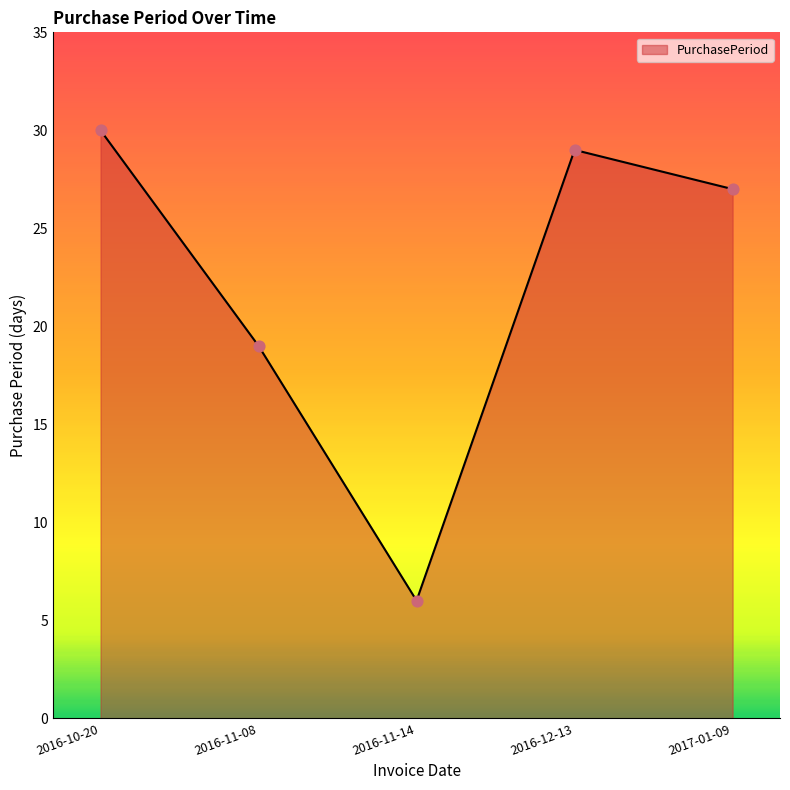

Which has a higher value, 2016-12-13 or 2016-10-20?

2016-10-20